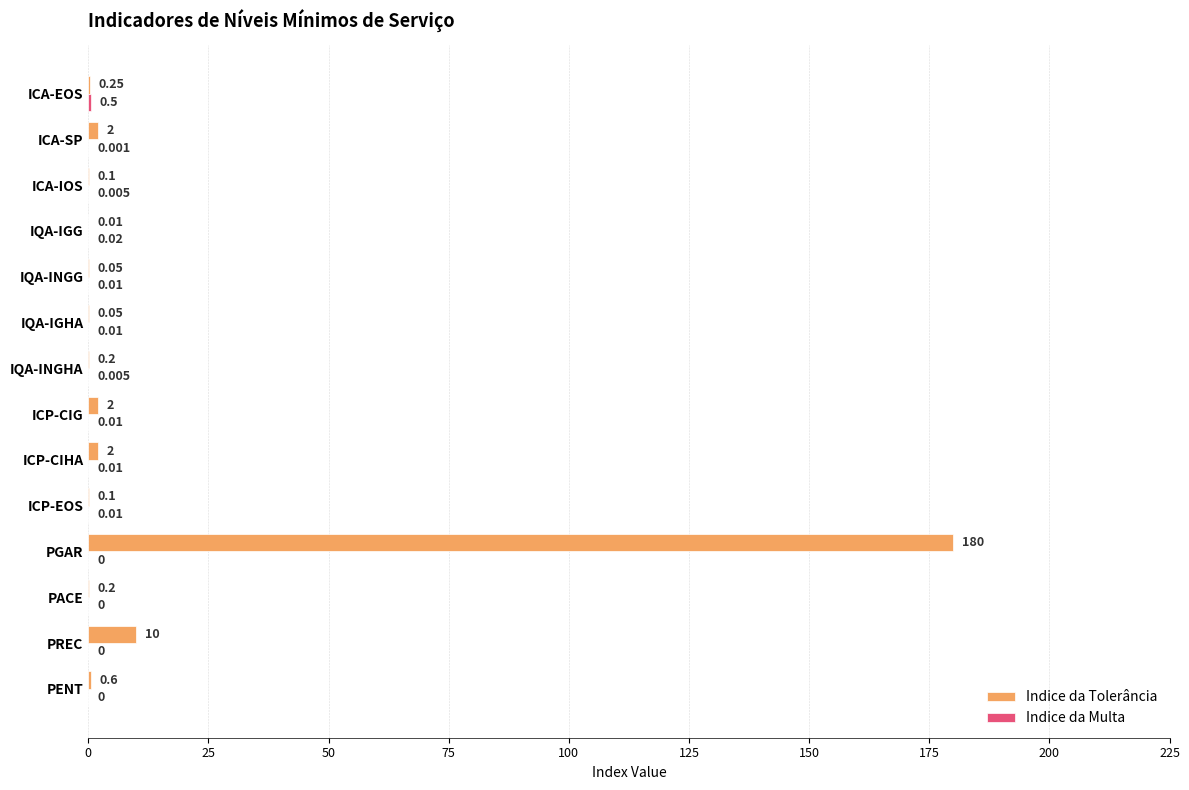

At which category does the chart reach its peak across all series?

PGAR